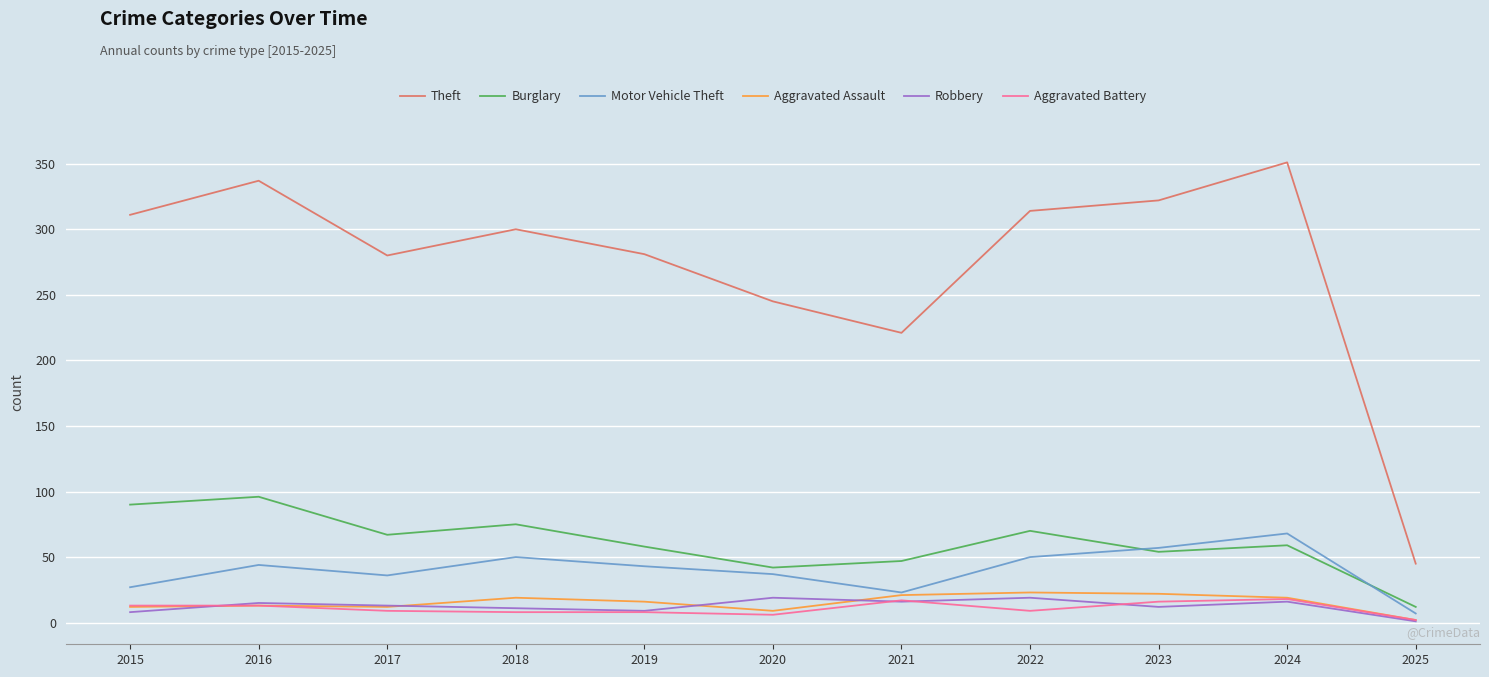

What is the maximum value for Aggravated Battery?

18